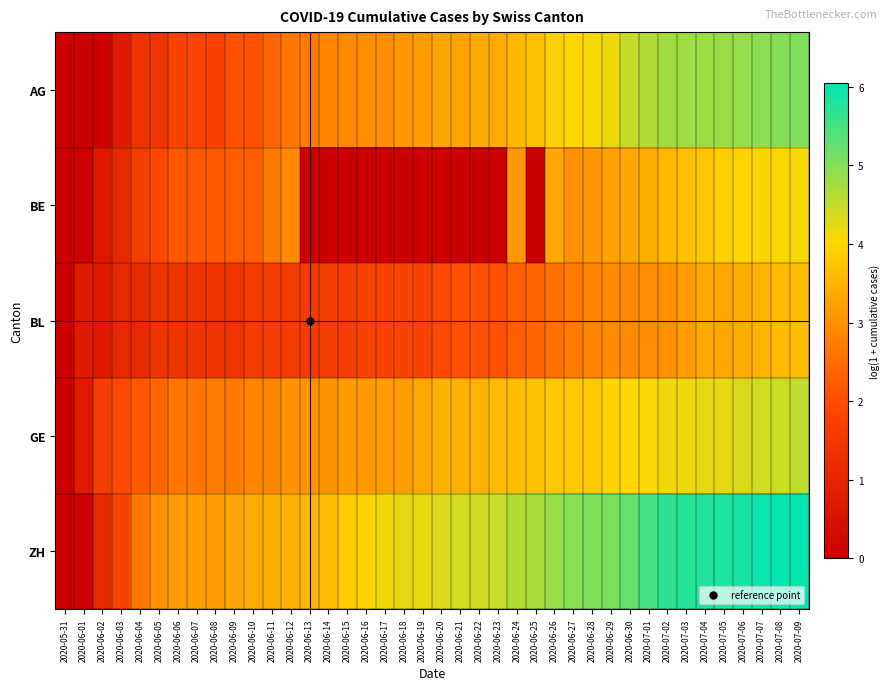

Reading right to left, list all the values displayed in this chart.

AG: 2020-07-09=5.0	2020-07-08=5.0	2020-07-07=4.9	2020-07-06=4.9	2020-07-05=4.8	2020-07-04=4.8	2020-07-03=4.8	2020-07-02=4.8	2020-07-01=4.6	2020-06-30=4.5	2020-06-29=4.2	2020-06-28=4.1	2020-06-27=4.0	2020-06-26=3.9	2020-06-25=3.7	2020-06-24=3.6	2020-06-23=3.4	2020-06-22=3.4	2020-06-21=3.3	2020-06-20=3.3	2020-06-19=3.2	2020-06-18=3.1	2020-06-17=2.9	2020-06-16=2.9	2020-06-15=2.9	2020-06-14=2.8	2020-06-13=2.7	2020-06-12=2.6	2020-06-11=2.4	2020-06-10=2.1	2020-06-09=2.1	2020-06-08=1.8	2020-06-07=1.8	2020-06-06=1.8	2020-06-05=1.4	2020-06-04=1.4	2020-06-03=0.7	2020-06-02=0.0	2020-06-01=0.0	2020-05-31=0.0
BE: 2020-07-09=4.1	2020-07-08=4.1	2020-07-07=4.0	2020-07-06=4.0	2020-07-05=3.9	2020-07-04=3.8	2020-07-03=3.7	2020-07-02=3.6	2020-07-01=3.4	2020-06-30=3.3	2020-06-29=3.3	2020-06-28=3.1	2020-06-27=3.0	2020-06-26=3.3	2020-06-25=0.0	2020-06-24=3.1	2020-06-23=0.0	2020-06-22=0.0	2020-06-21=0.0	2020-06-20=0.0	2020-06-19=0.0	2020-06-18=0.0	2020-06-17=0.0	2020-06-16=0.0	2020-06-15=0.0	2020-06-14=0.0	2020-06-13=0.0	2020-06-12=2.9	2020-06-11=2.7	2020-06-10=2.3	2020-06-09=2.3	2020-06-08=2.2	2020-06-07=2.2	2020-06-06=2.2	2020-06-05=1.9	2020-06-04=1.6	2020-06-03=1.1	2020-06-02=0.7	2020-06-01=0.0	2020-05-31=0.0
BL: 2020-07-09=3.7	2020-07-08=3.6	2020-07-07=3.5	2020-07-06=3.4	2020-07-05=3.3	2020-07-04=3.3	2020-07-03=3.2	2020-07-02=3.0	2020-07-01=2.9	2020-06-30=2.9	2020-06-29=2.9	2020-06-28=2.8	2020-06-27=2.7	2020-06-26=2.6	2020-06-25=2.4	2020-06-24=2.3	2020-06-23=2.1	2020-06-22=2.1	2020-06-21=2.1	2020-06-20=1.9	2020-06-19=1.8	2020-06-18=1.8	2020-06-17=1.8	2020-06-16=1.8	2020-06-15=1.6	2020-06-14=1.6	2020-06-13=1.6	2020-06-12=1.6	2020-06-11=1.6	2020-06-10=1.6	2020-06-09=1.4	2020-06-08=1.4	2020-06-07=1.4	2020-06-06=1.4	2020-06-05=1.4	2020-06-04=1.1	2020-06-03=1.1	2020-06-02=0.7	2020-06-01=0.7	2020-05-31=0.0
GE: 2020-07-09=4.5	2020-07-08=4.4	2020-07-07=4.4	2020-07-06=4.3	2020-07-05=4.2	2020-07-04=4.2	2020-07-03=4.2	2020-07-02=4.1	2020-07-01=4.1	2020-06-30=4.0	2020-06-29=4.0	2020-06-28=3.8	2020-06-27=3.8	2020-06-26=3.8	2020-06-25=3.7	2020-06-24=3.7	2020-06-23=3.6	2020-06-22=3.5	2020-06-21=3.5	2020-06-20=3.5	2020-06-19=3.3	2020-06-18=3.2	2020-06-17=3.2	2020-06-16=3.1	2020-06-15=3.1	2020-06-14=3.0	2020-06-13=3.0	2020-06-12=3.0	2020-06-11=2.8	2020-06-10=2.8	2020-06-09=2.7	2020-06-08=2.7	2020-06-07=2.6	2020-06-06=2.6	2020-06-05=2.4	2020-06-04=2.2	2020-06-03=1.9	2020-06-02=1.6	2020-06-01=0.7	2020-05-31=0.0
ZH: 2020-07-09=6.0	2020-07-08=6.0	2020-07-07=5.9	2020-07-06=5.9	2020-07-05=5.8	2020-07-04=5.8	2020-07-03=5.8	2020-07-02=5.7	2020-07-01=5.5	2020-06-30=5.2	2020-06-29=5.1	2020-06-28=5.0	2020-06-27=5.0	2020-06-26=4.9	2020-06-25=4.7	2020-06-24=4.6	2020-06-23=4.5	2020-06-22=4.4	2020-06-21=4.4	2020-06-20=4.3	2020-06-19=4.2	2020-06-18=4.2	2020-06-17=4.1	2020-06-16=4.0	2020-06-15=3.8	2020-06-14=3.7	2020-06-13=3.5	2020-06-12=3.4	2020-06-11=3.4	2020-06-10=3.4	2020-06-09=3.3	2020-06-08=3.2	2020-06-07=3.2	2020-06-06=3.2	2020-06-05=3.0	2020-06-04=2.6	2020-06-03=1.8	2020-06-02=1.1	2020-06-01=0.0	2020-05-31=0.0